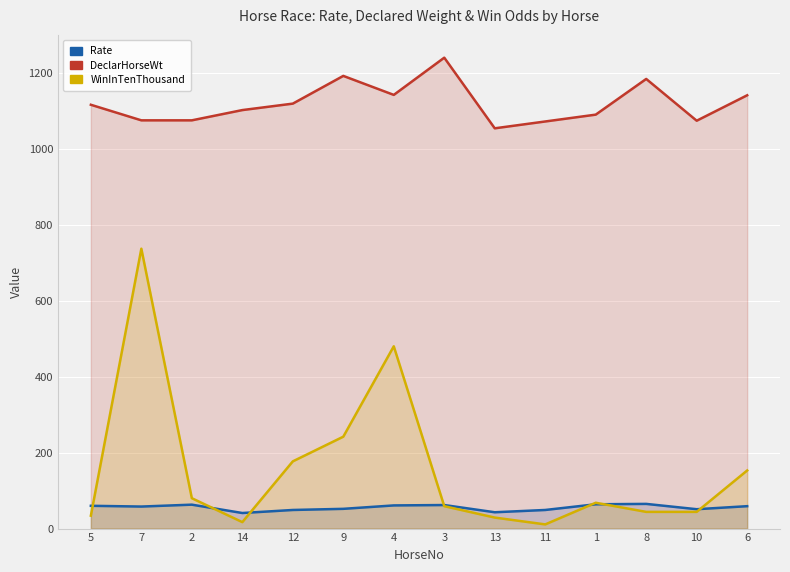

What is the difference between the second highest and minimum values in the DeclarHorseWt series?

138